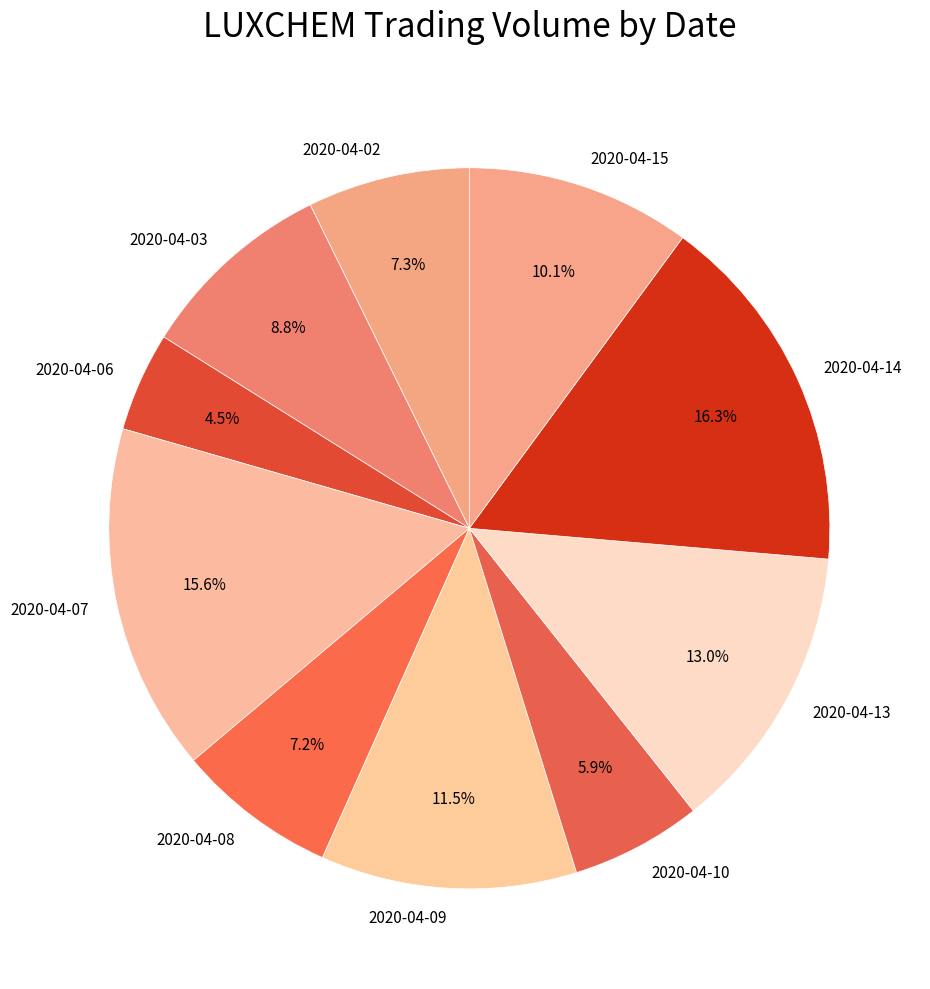

How many segments does this pie chart have?

10